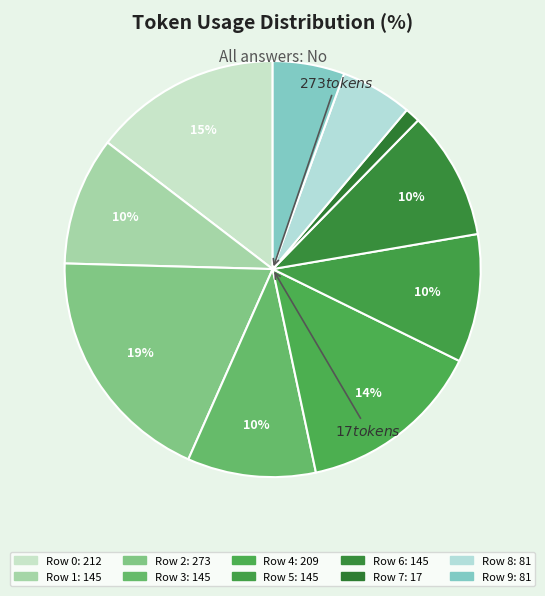

What is the total percentage of Row 2 and Row 5?

28.8%